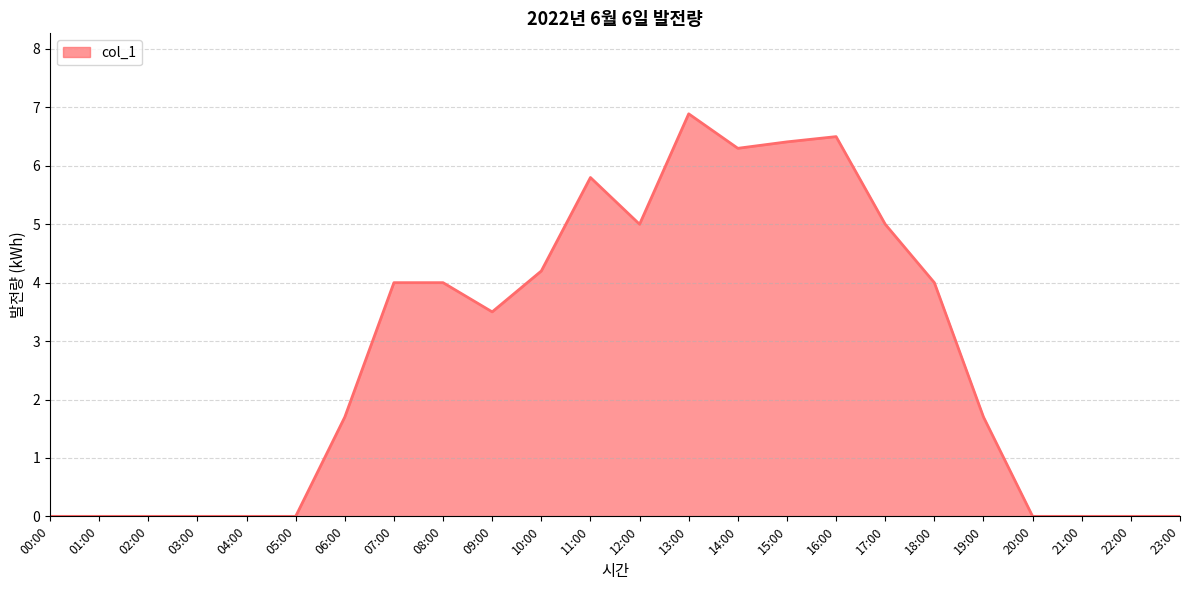

The chart shows a value of 3.5 at 09:00. True or false?

True